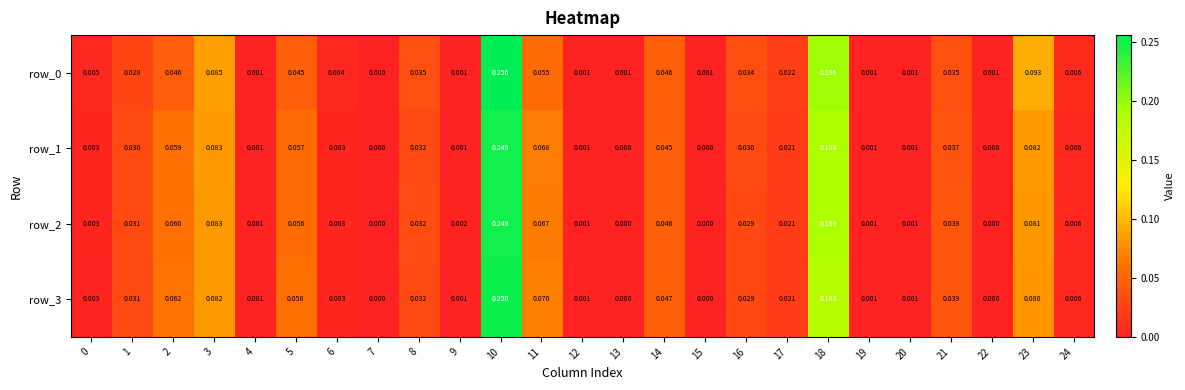

Is the value of row_0 at 16 greater than the value of row_1 at 23?

No